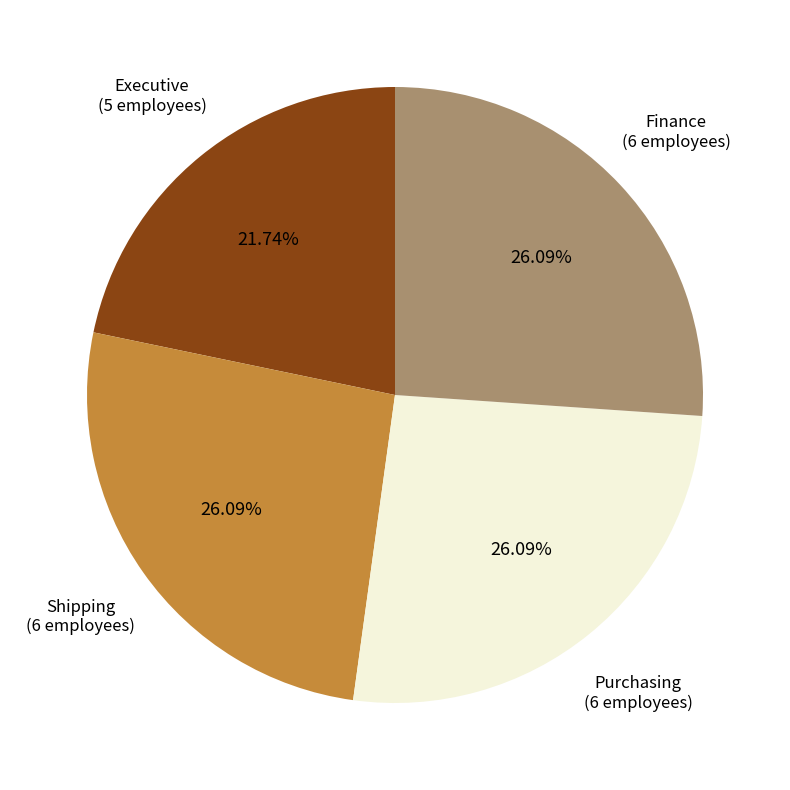

Is there any slice that represents more than half of the pie?

No